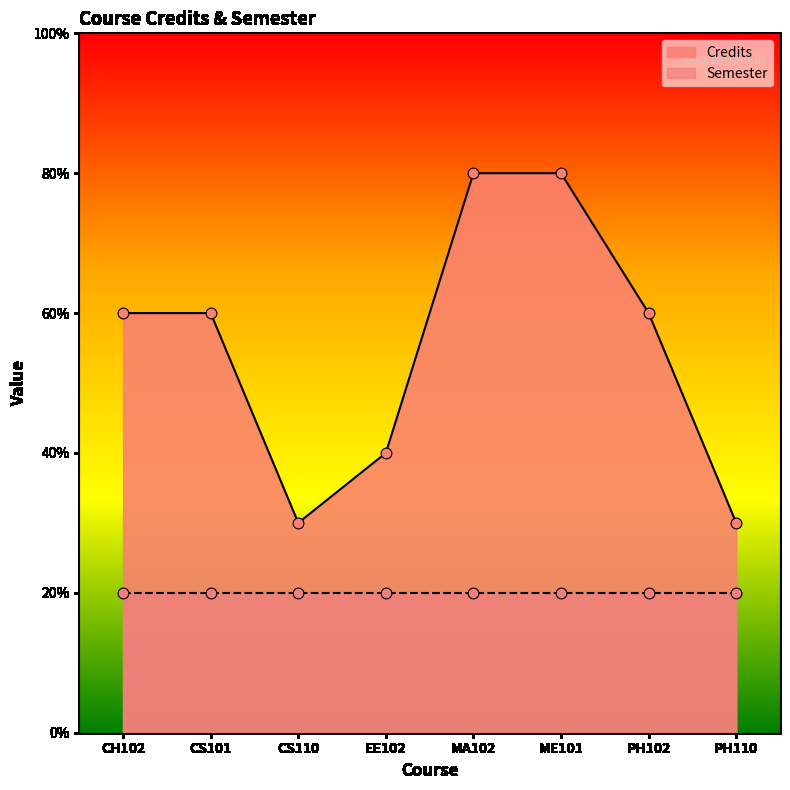

What is the ratio of the value at CH102 to the value at CS110?

2.0